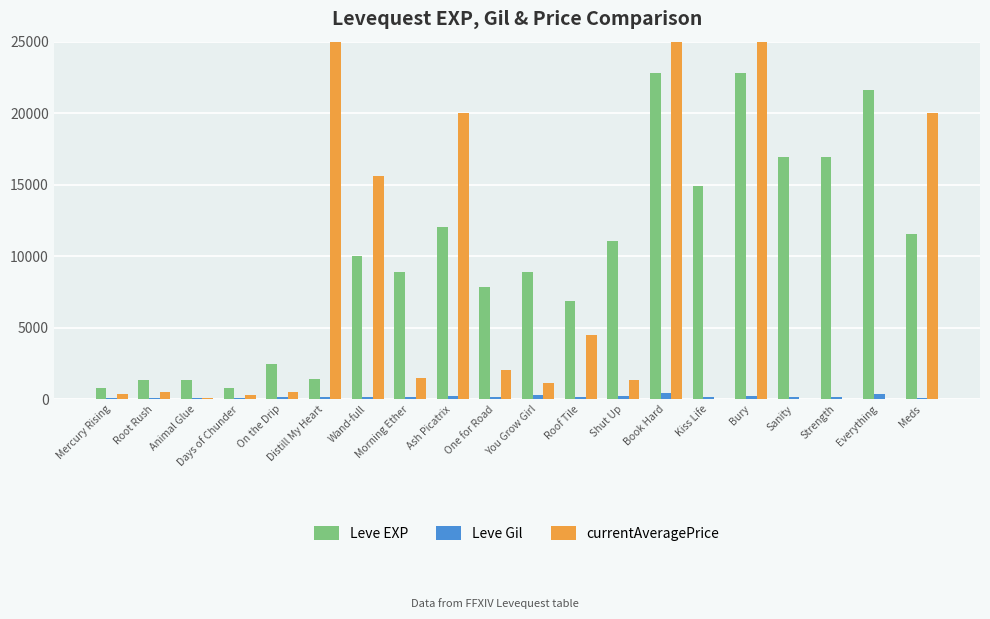

Which series changed the most between Animal Glue and Distill My Heart?

currentAveragePrice